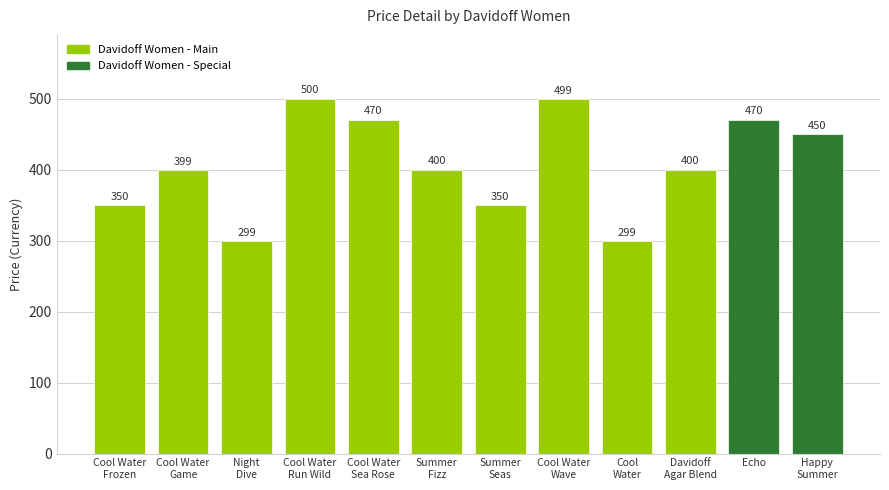

What is the minimum value shown in the chart?

299